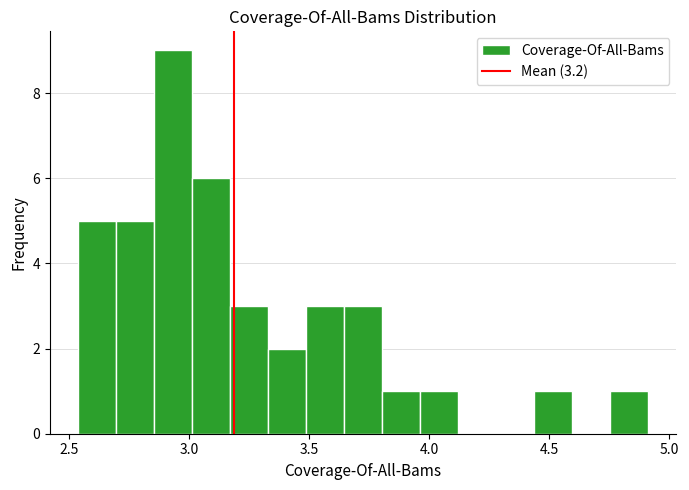

Read against the x-axis, roughly where is the centre of the tallest bar?

2.95